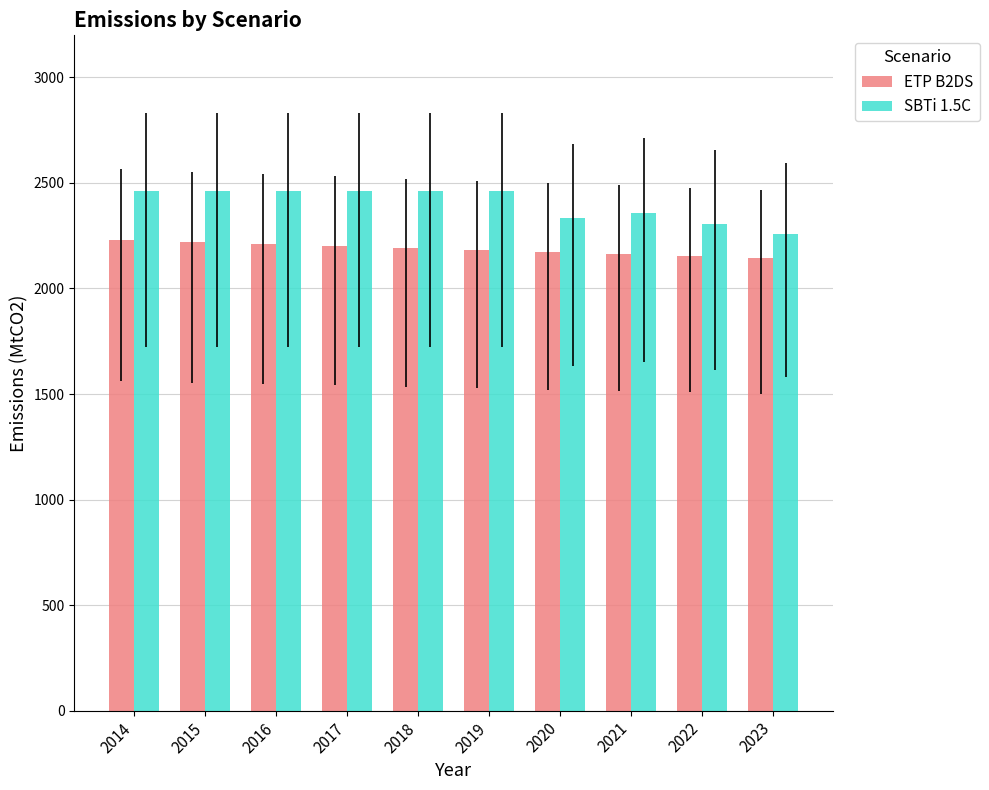

Is it true that SBTi 1.5C equals 2461.0 at 2017?

True